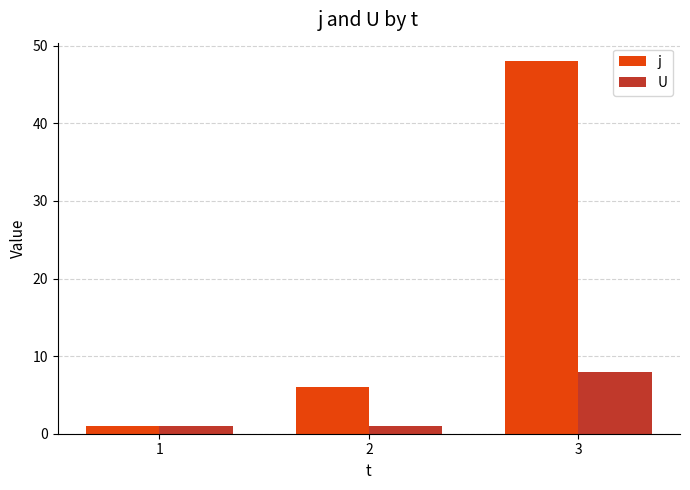

What is the value of the j bar at the 1st from the left?

1